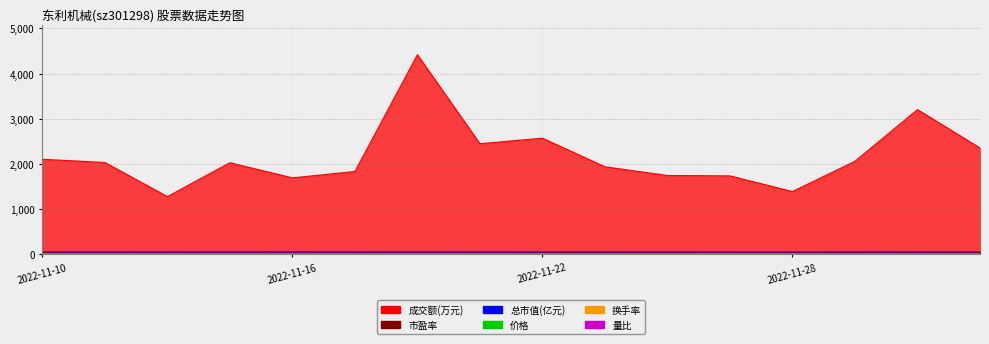

The 价格 series shows 17.2 at 2022-11-10. True or false?

True